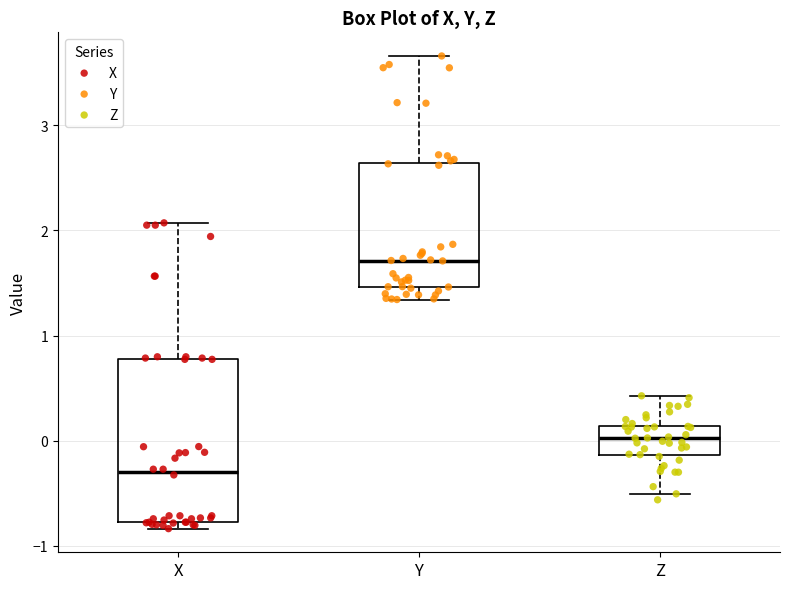

Comparing the boxes themselves (not the whiskers), which one is the tallest?

X